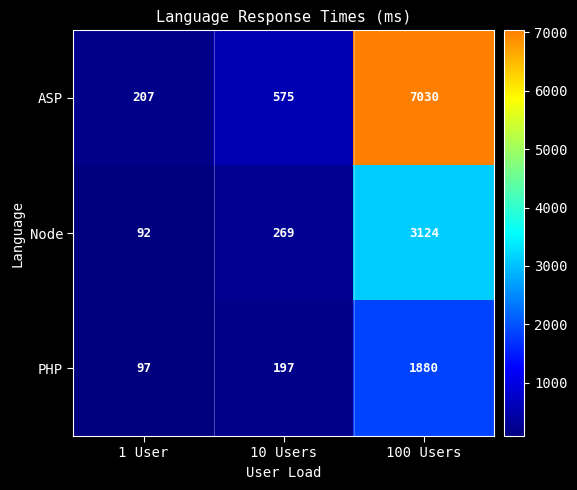

Which category has the highest value across all series?

100 Users